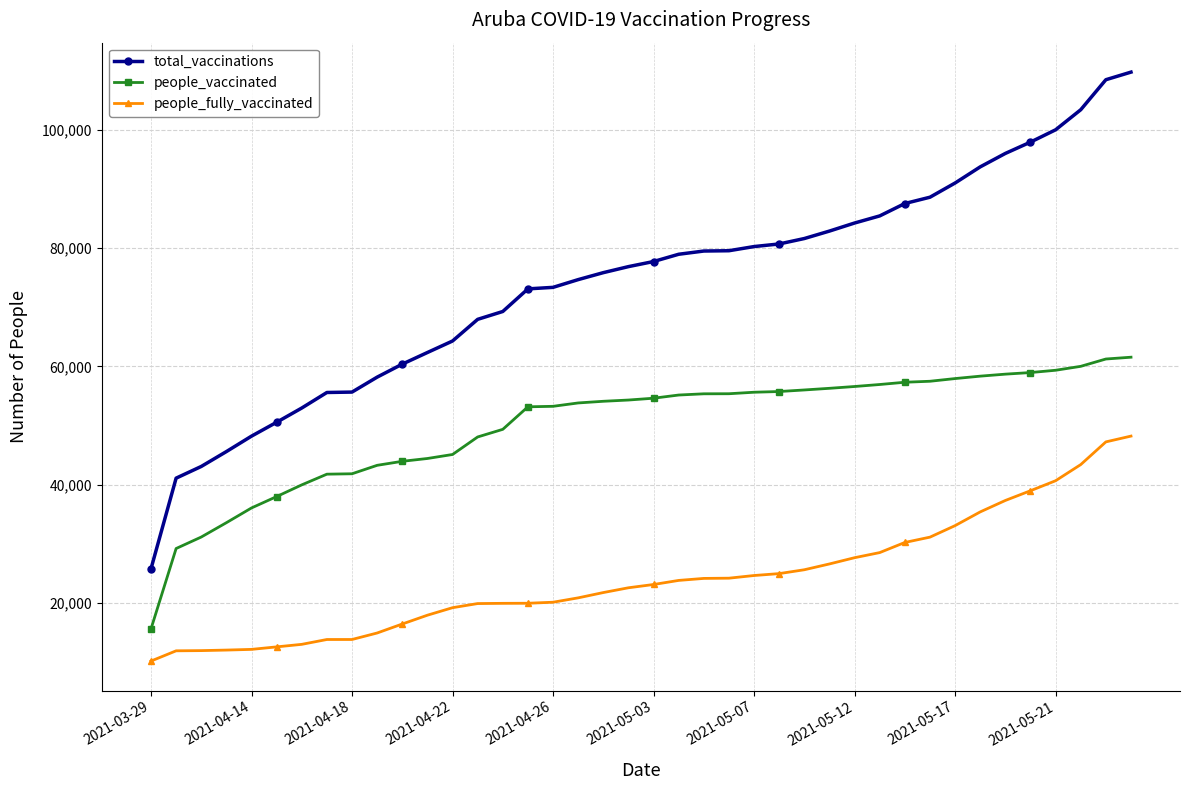

Which series has the largest range (max minus min)?

total_vaccinations